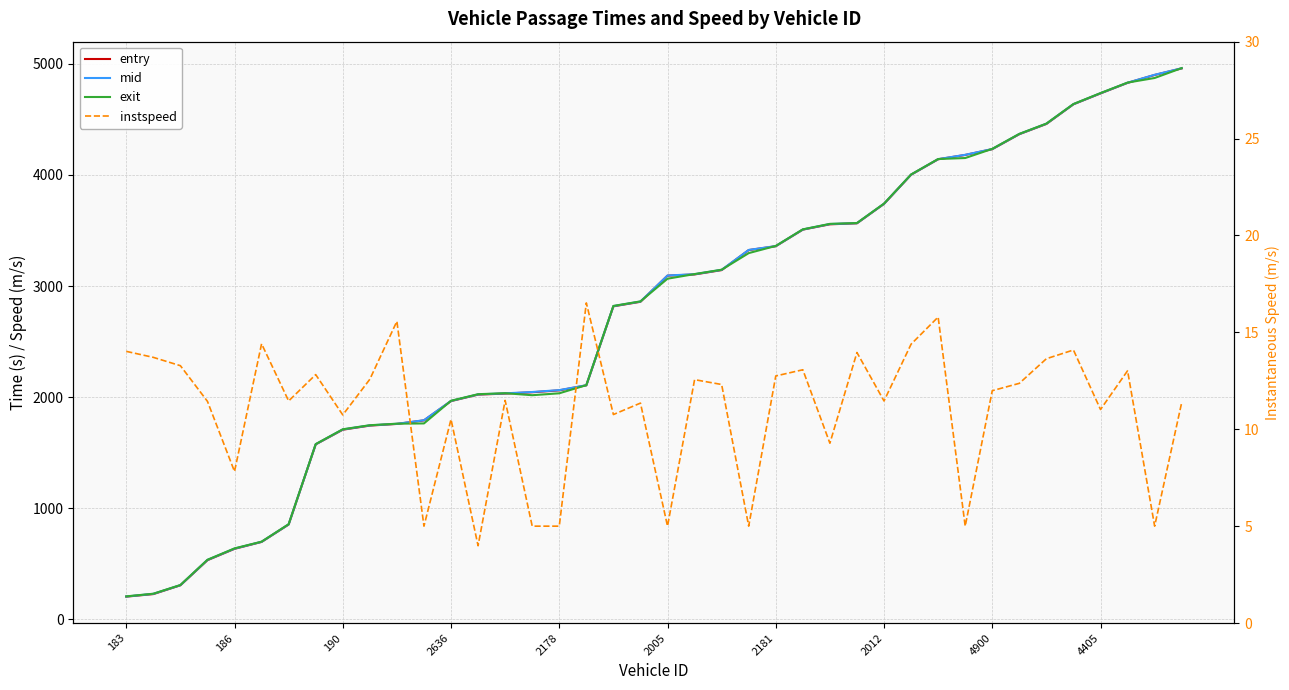

Read the mid value at 4405.

4734.3